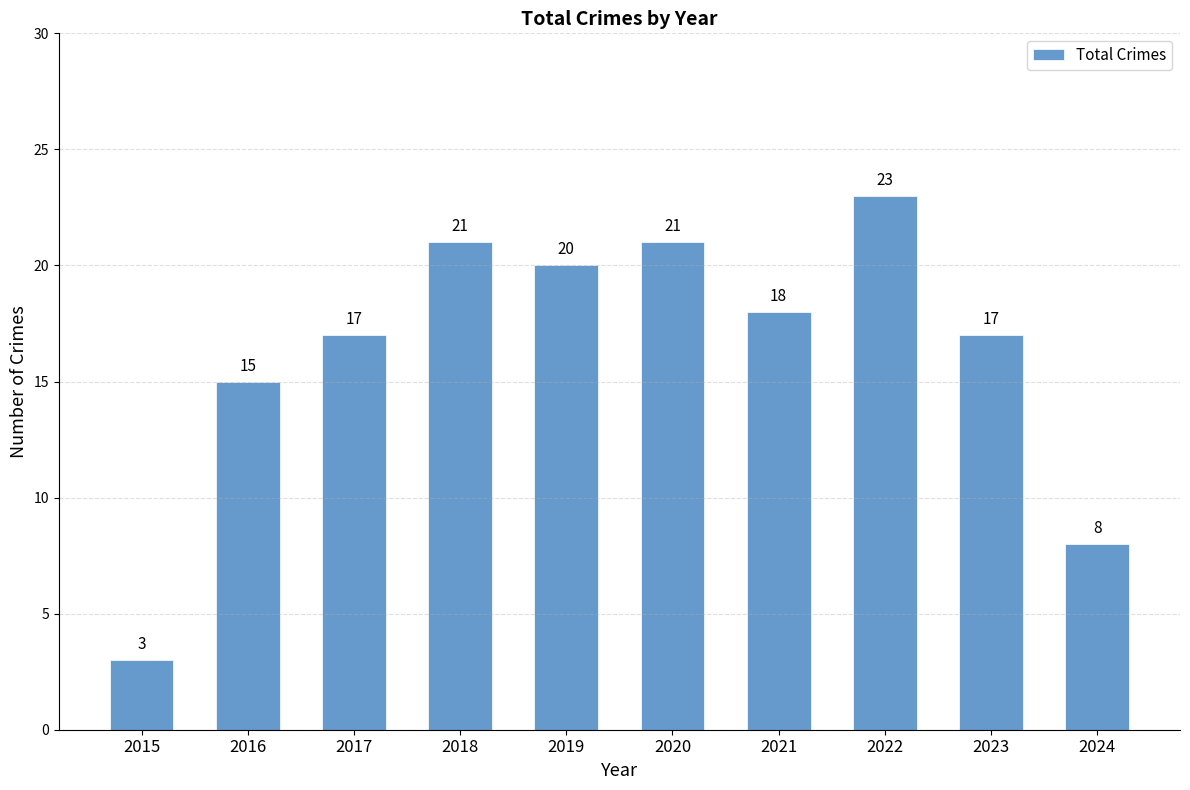

What is the maximum value shown in the chart?

23